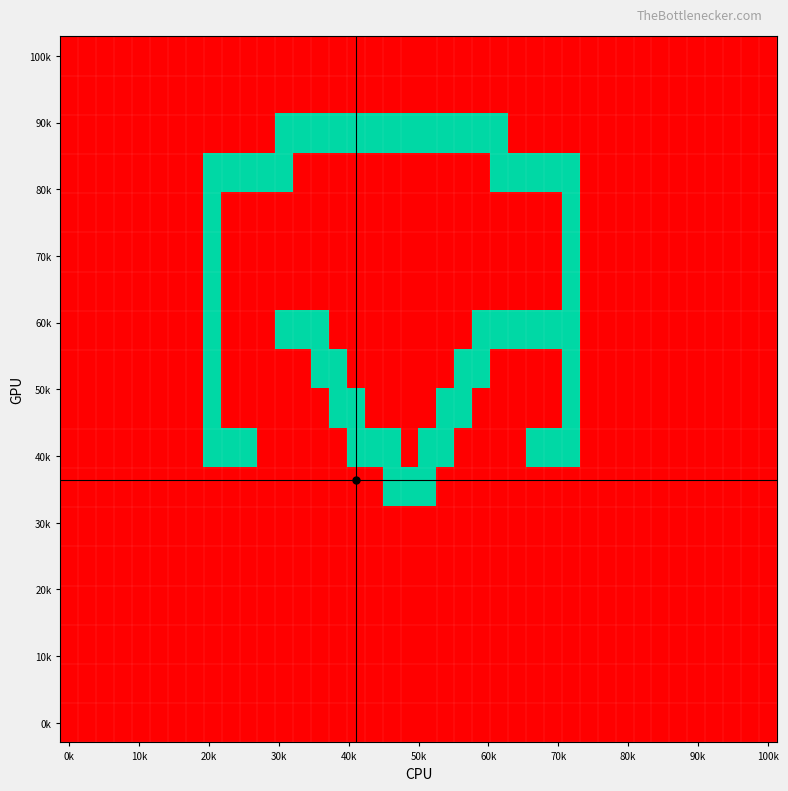

How many series are shown in this chart?

18